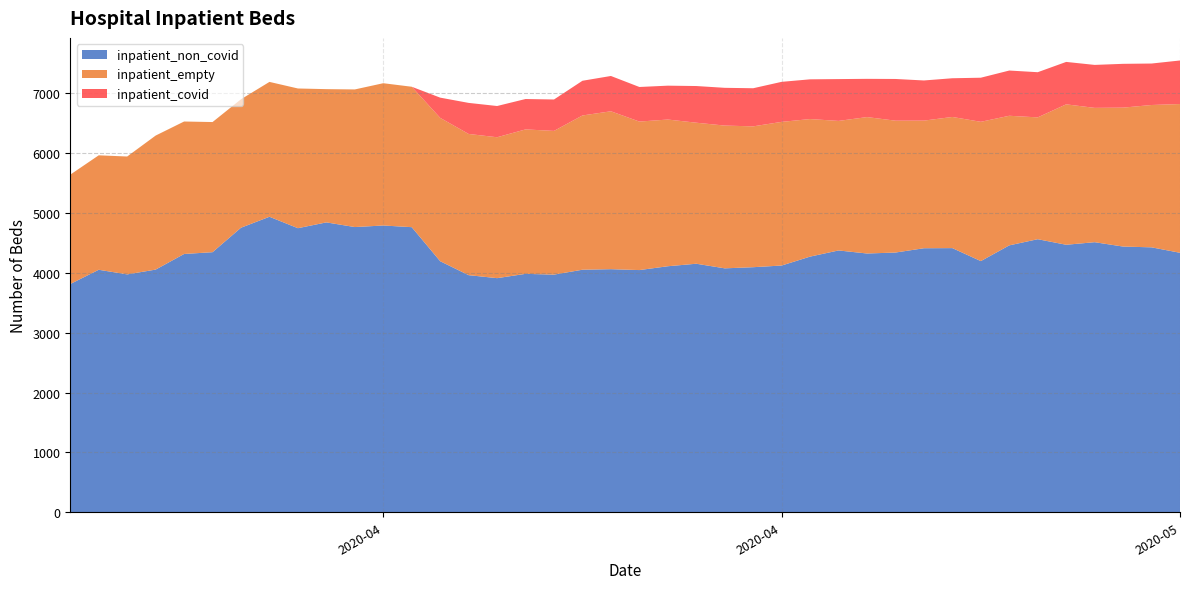

Reading left to right, extract all data points from this chart.

inpatient_non_covid: 3815	4053	3976	4056	4317	4347	4756	4939	4748	4845	4767	4793	4765	4196	3963	3913	3985	3972	4054	4063	4048	4112	4154	4077	4096	4124	4273	4376	4325	4341	4413	4415	4198	4461	4564	4471	4514	4441	4428	4337
inpatient_empty: 1828	1913	1970	2240	2214	2175	2147	2254	2335	2227	2300	2378	2347	2396	2360	2355	2414	2402	2578	2639	2482	2452	2357	2386	2354	2401	2299	2165	2280	2204	2133	2192	2328	2166	2036	2347	2245	2322	2379	2486
inpatient_covid: 0	0	0	0	0	0	0	0	0	0	0	0	0	338	519	522	508	525	580	590	578	566	613	631	637	669	664	699	639	697	671	647	737	756	755	709	718	732	693	728